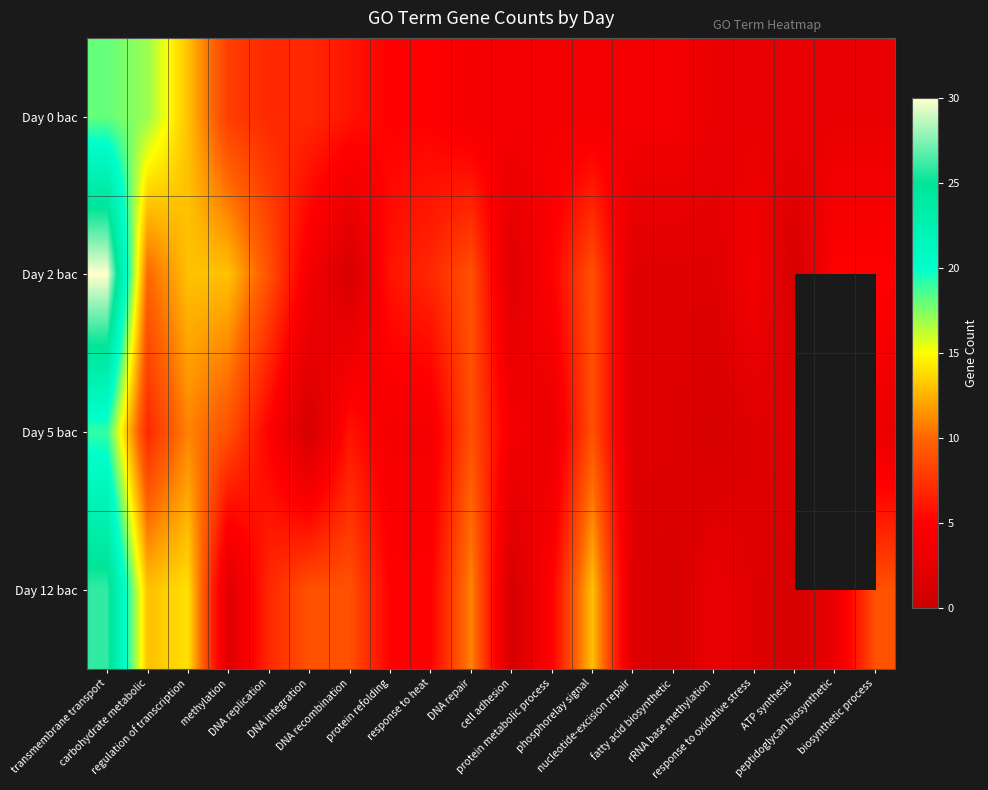

How many data points in Day 5 bac are above 4?

8